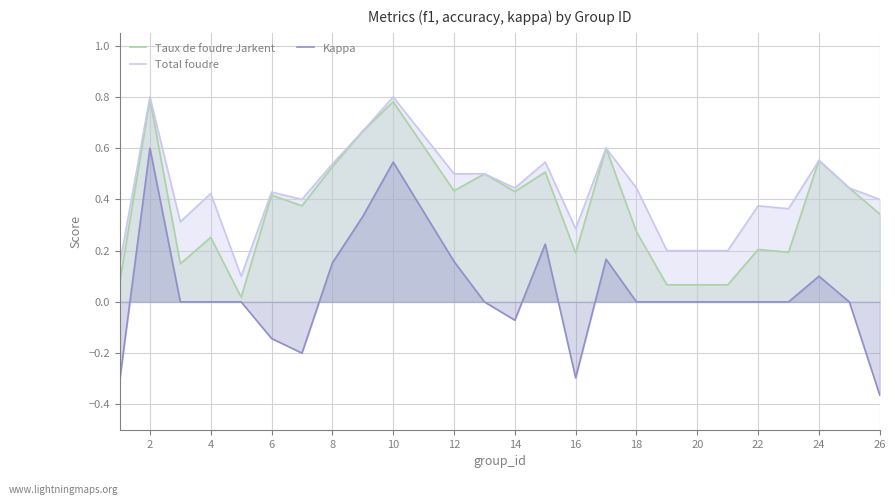

What are all the series names shown in the legend?

Taux de foudre Jarkent, Total foudre, Kappa